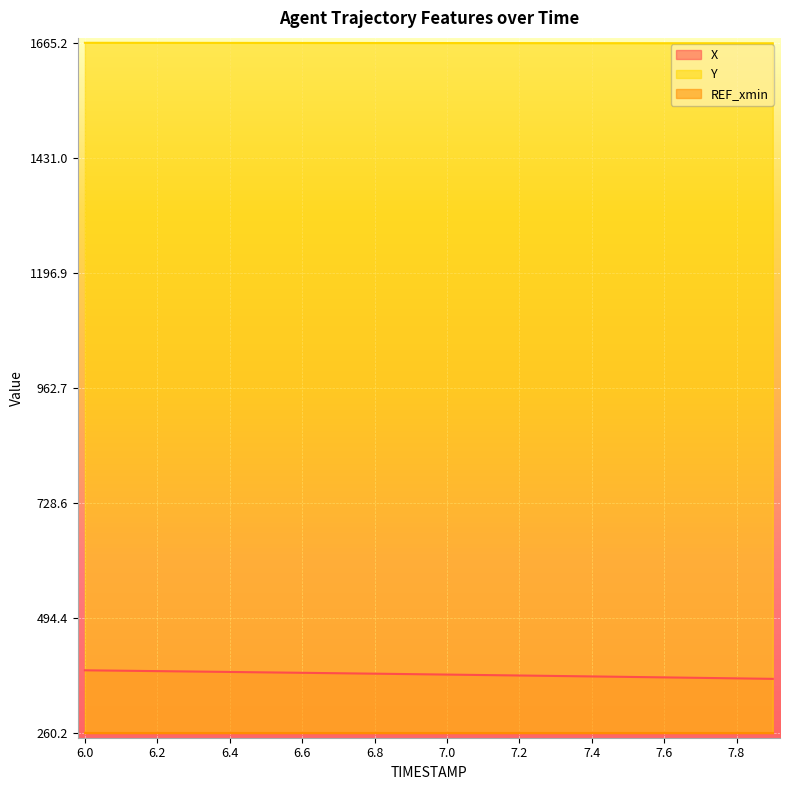

What is the label of the 3rd point from the left?

6.2